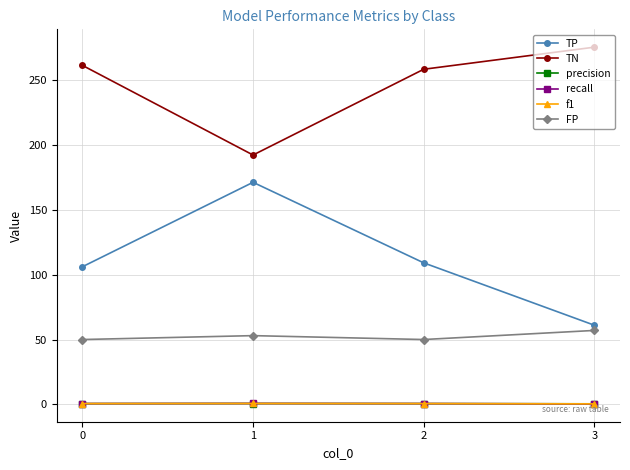

True or false: TN and recall cross at least once.

False